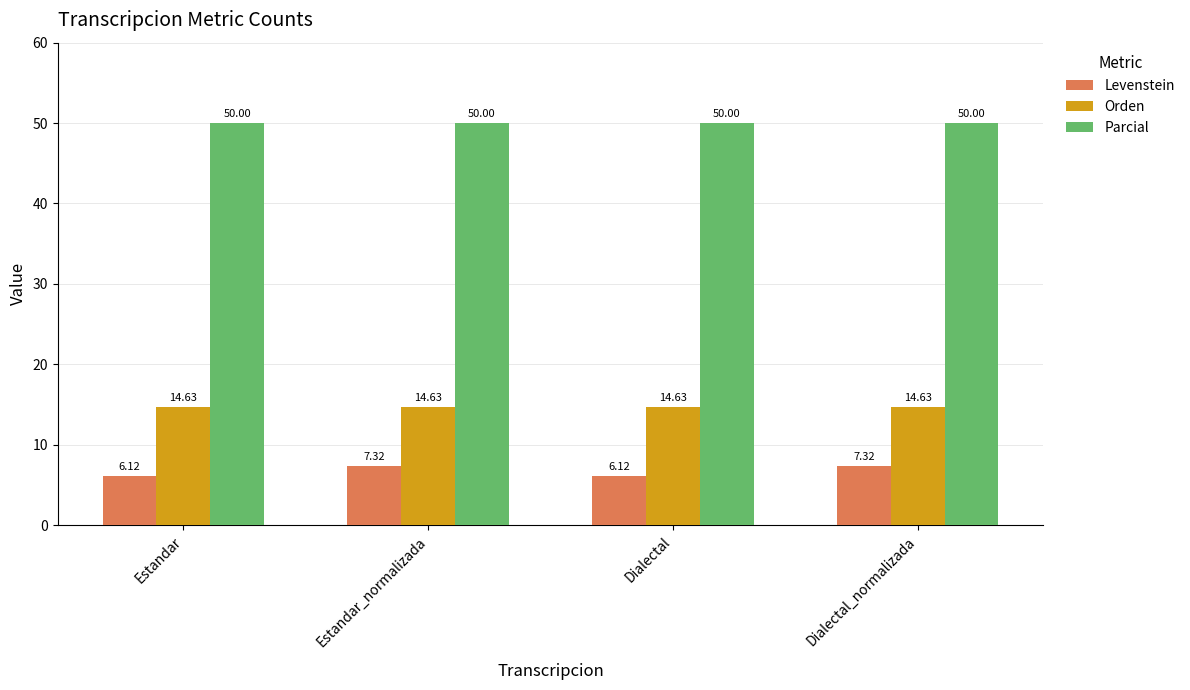

What is the value of the Orden bar at the 3rd from the left?

14.6